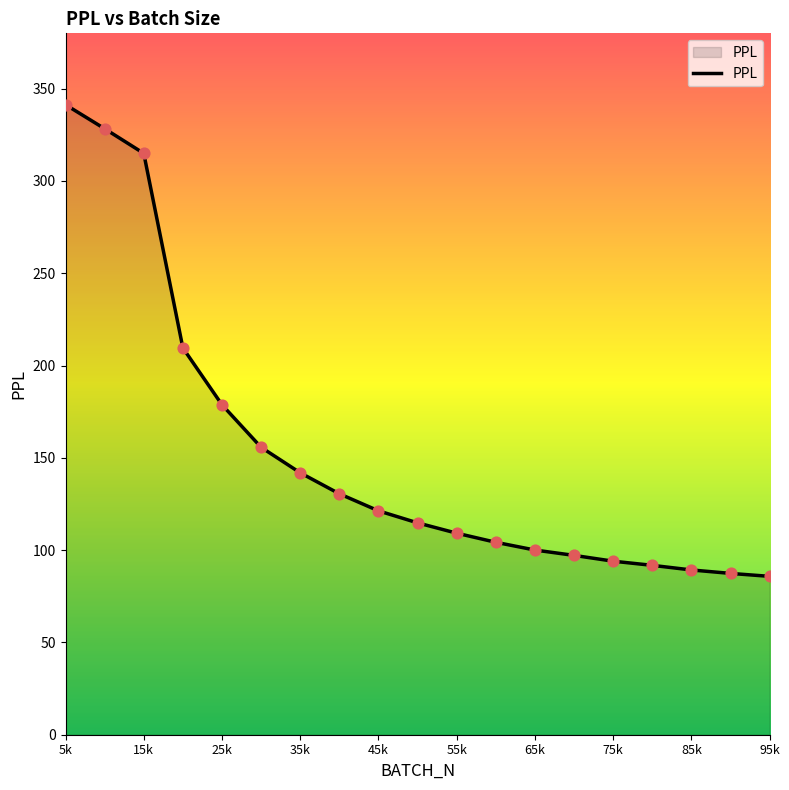

What is the difference between the maximum and minimum values?

255.5